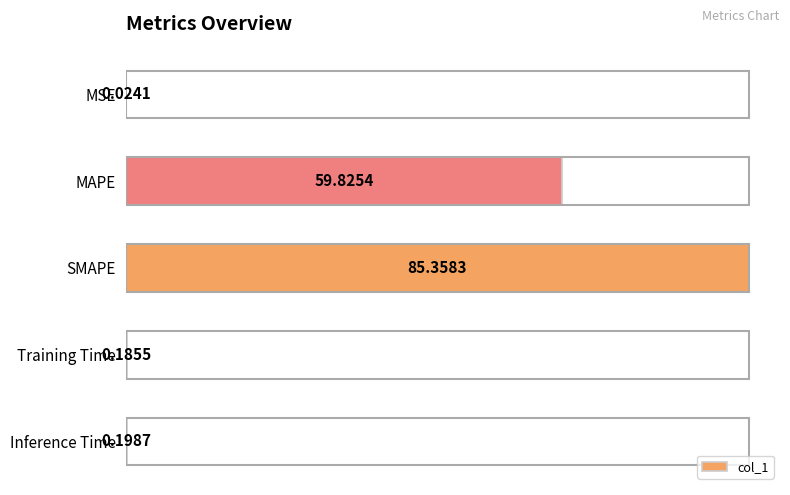

What is the sum of all values?

145.6